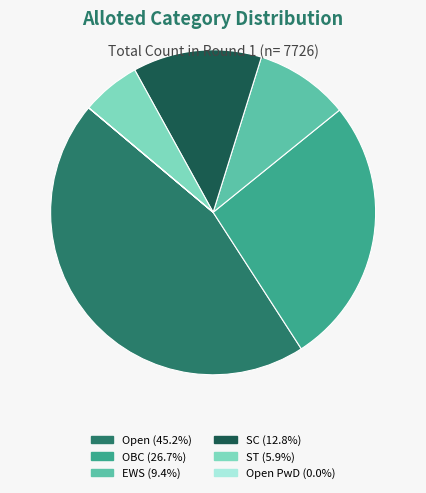

Is there a majority slice in this chart?

No